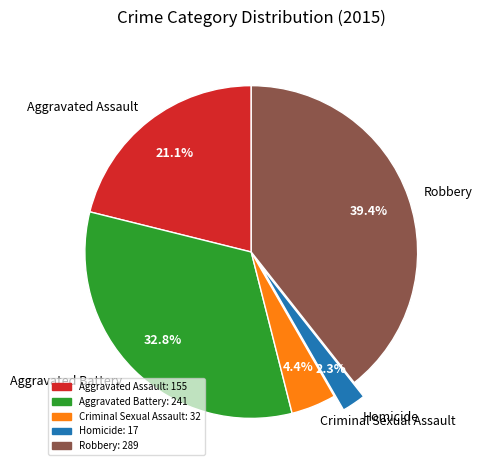

Rank the categories by value from highest to lowest.

Robbery, Aggravated Battery, Aggravated Assault, Criminal Sexual Assault, Homicide